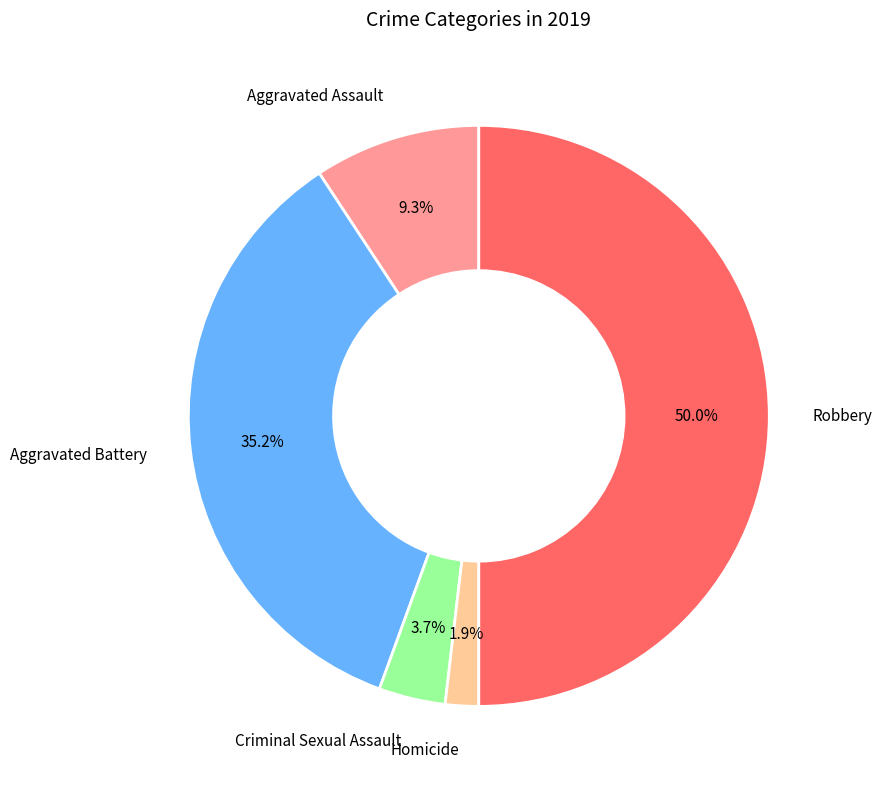

How many slices are in this pie chart?

5